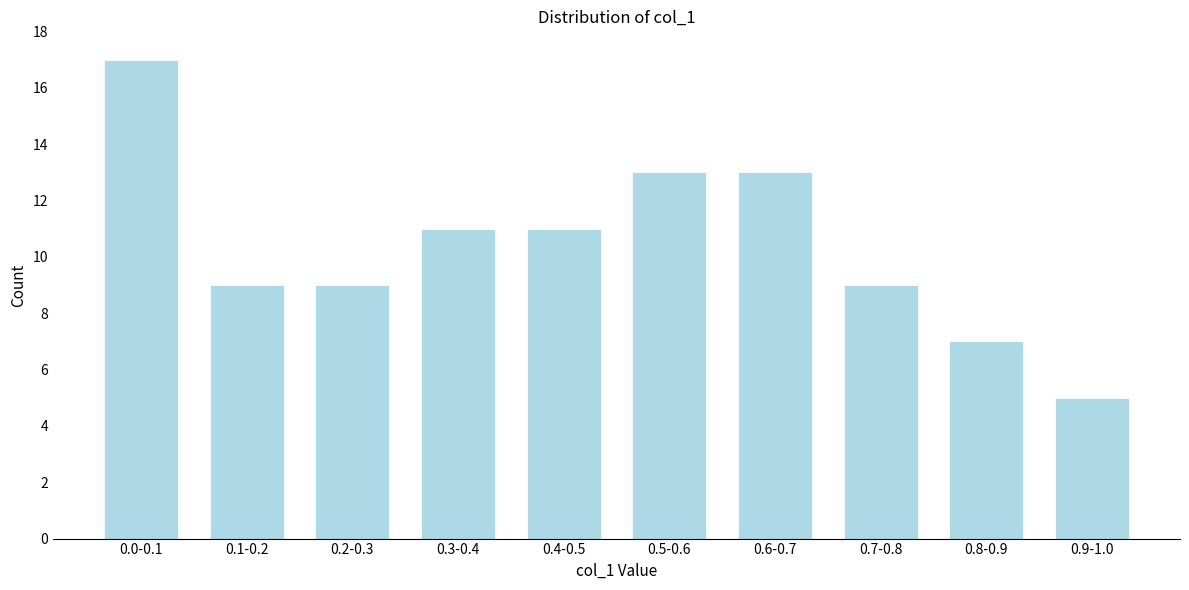

Reading left to right, extract all data points from this chart.

0.0-0.1=17	0.1-0.2=9	0.2-0.3=9	0.3-0.4=11	0.4-0.5=11	0.5-0.6=13	0.6-0.7=13	0.7-0.8=9	0.8-0.9=7	0.9-1.0=5